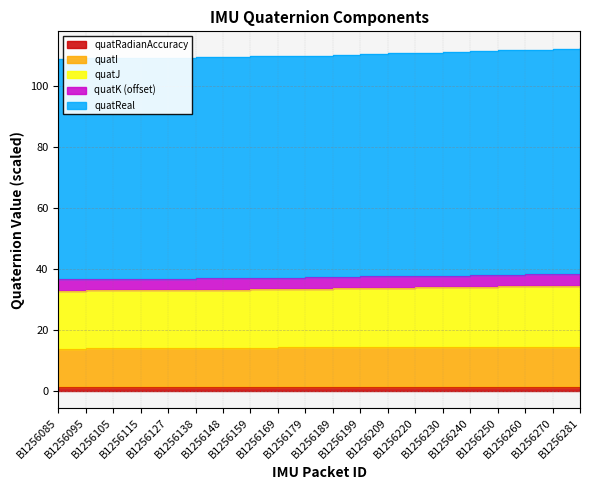

At which label does quatReal reach its minimum?

B1256085